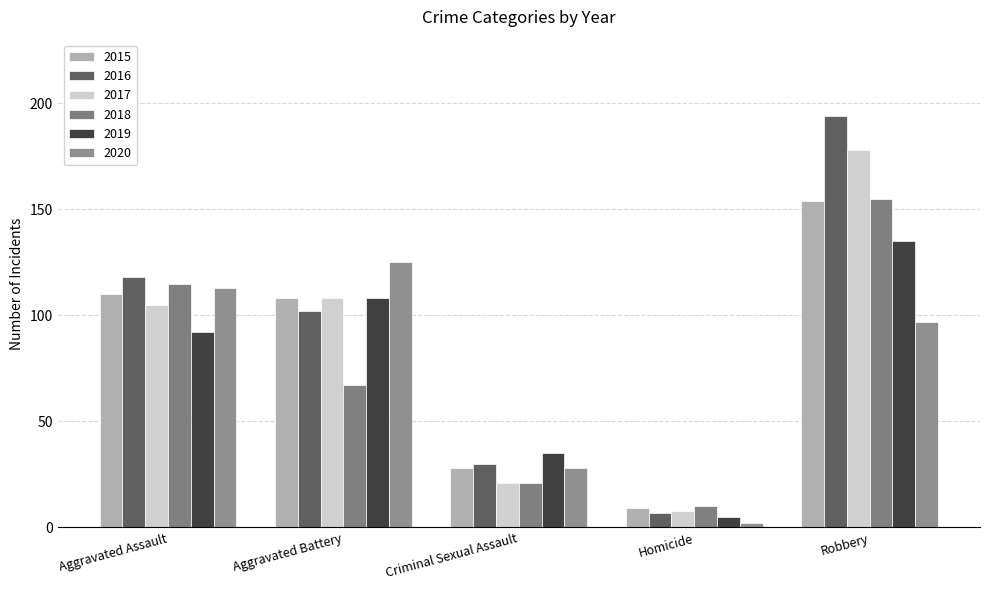

Which series has the largest total across all categories?

2016